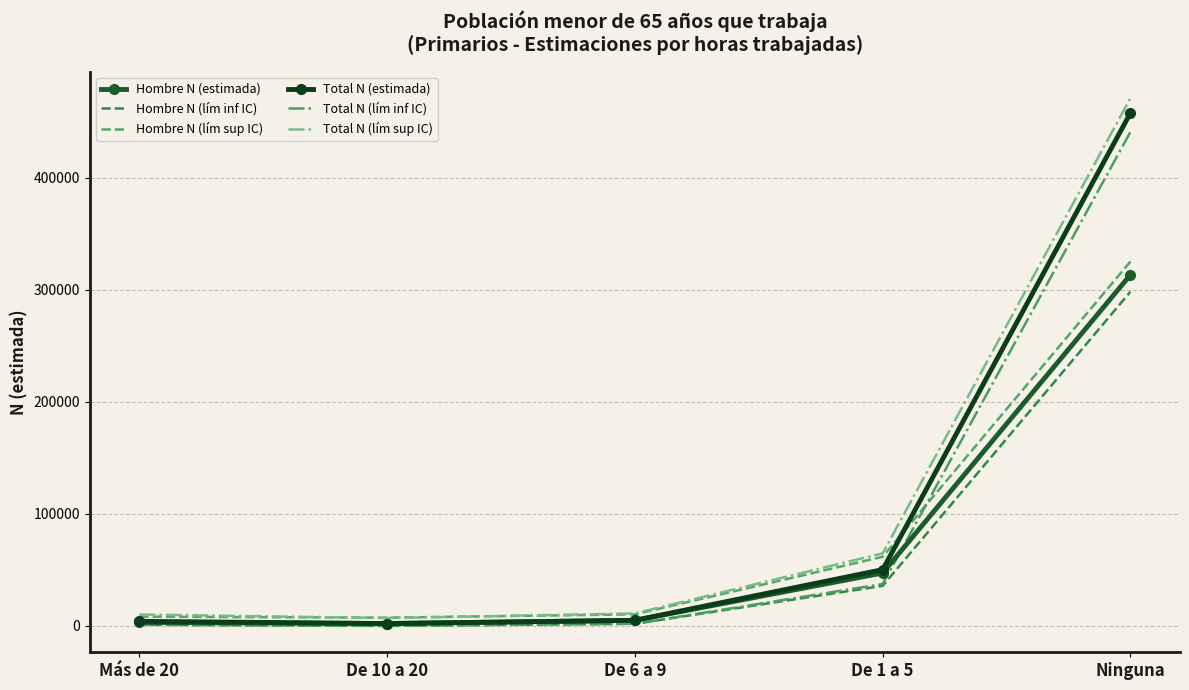

True or false: Total N (estimada) and Total N (lím inf IC) intersect in this chart.

False